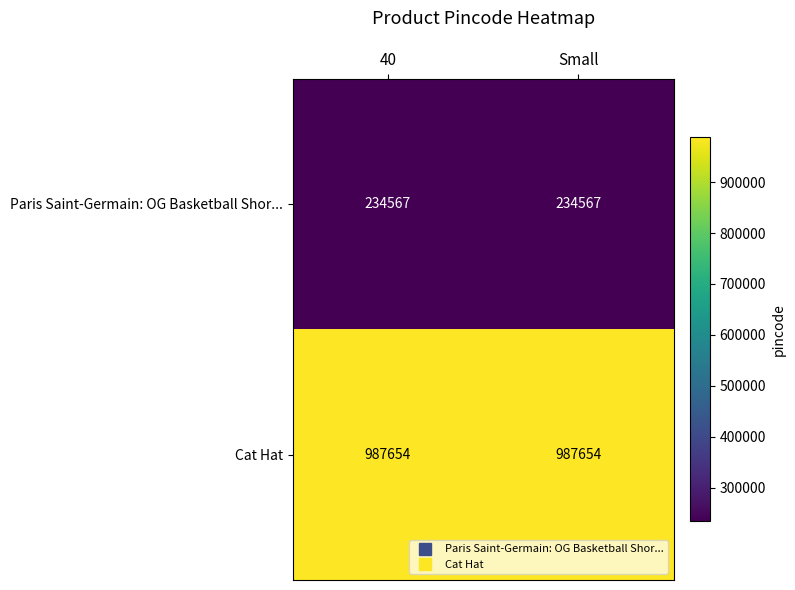

Rank the series by their average value, from lowest to highest.

Paris Saint-Germain: OG Basketball Shor..., Cat Hat